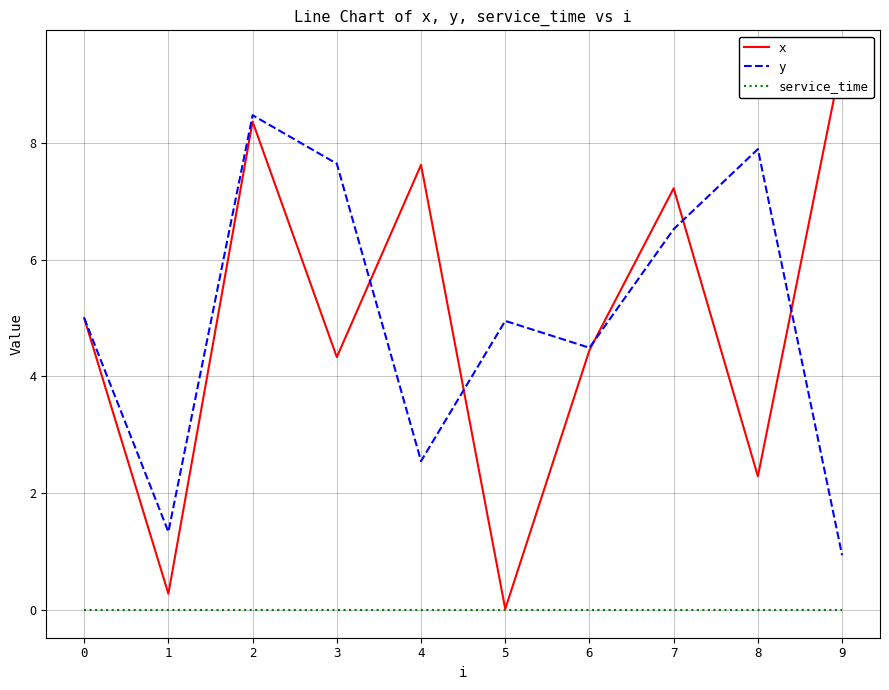

Where is x nearest to the value 4?

3